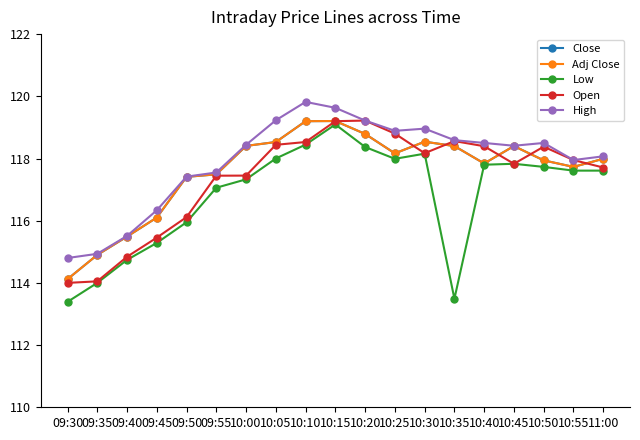

What is the spread (max minus min) of values at 09:45?

1.0